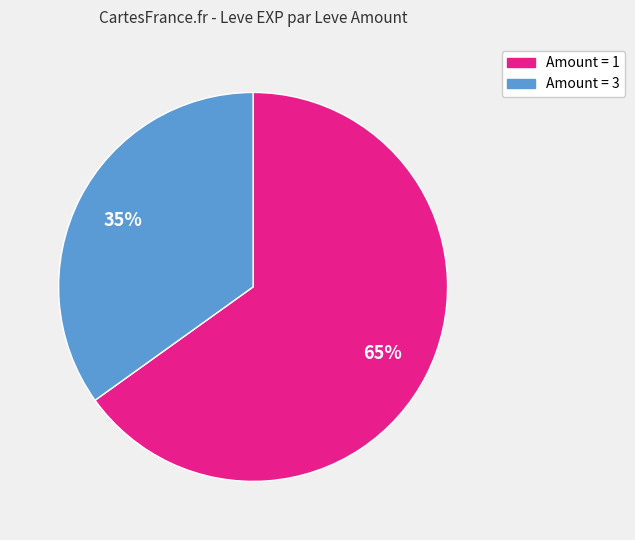

Does any single category account for the majority?

Yes